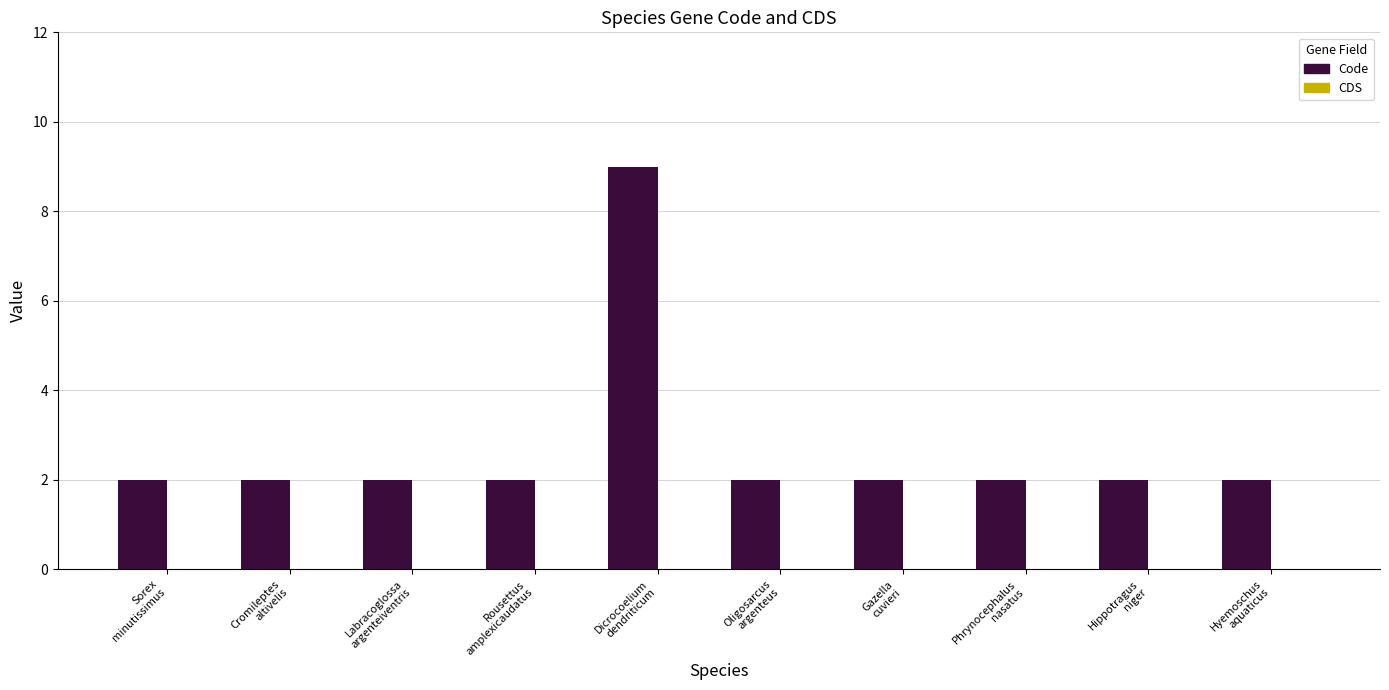

What is the sum of all values?

27